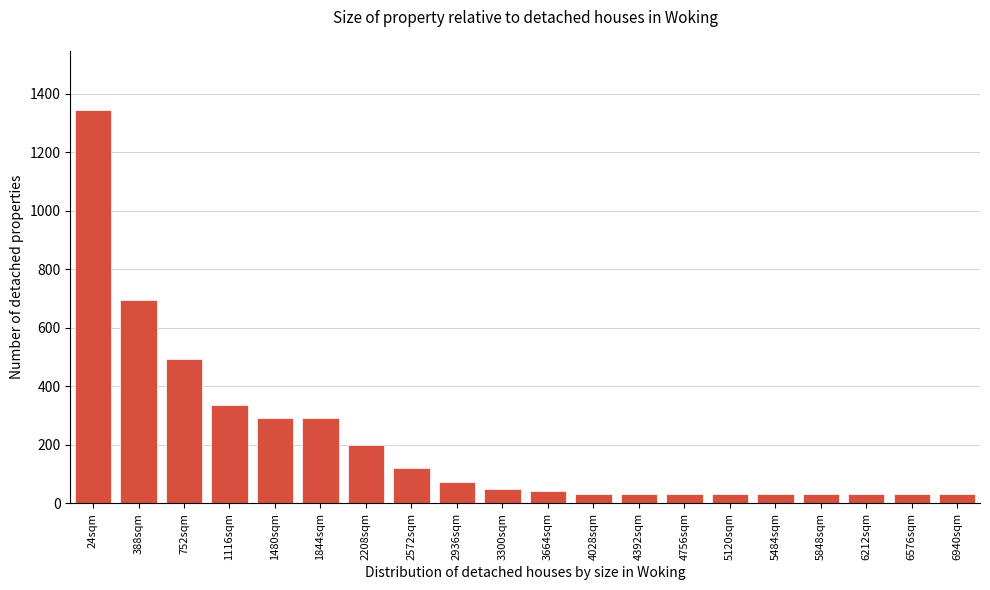

What is the ratio of the value at 1480sqm to the value at 5484sqm?

9.1